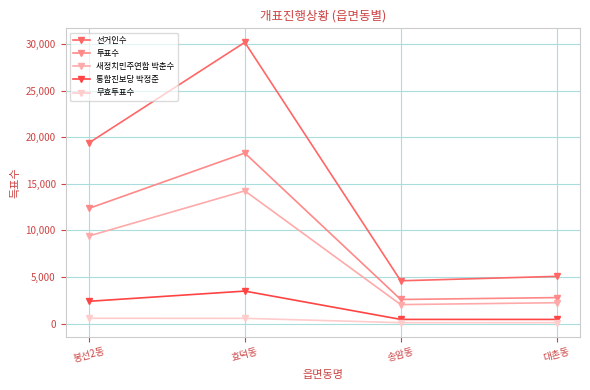

Between 봉선2동 and 효덕동, which series saw the biggest shift?

선거인수